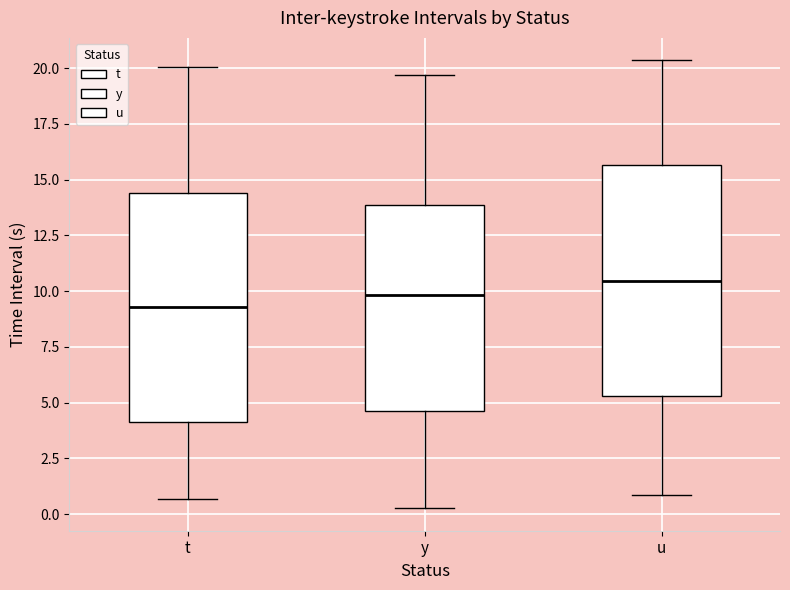

Reading left to right, transcribe this box plot: for each box, give where its median line is, the range the box spans, and where its two whiskers end, as read against the y-axis. The values are not printed on the chart, so give them approximately, as read against the axis.

t: median 9.5, box 4.0 to 14.5, whiskers 0.5 to 20.0
y: median 10.0, box 4.5 to 14.0, whiskers 0.5 to 19.5
u: median 10.5, box 5.5 to 15.5, whiskers 1.0 to 20.5